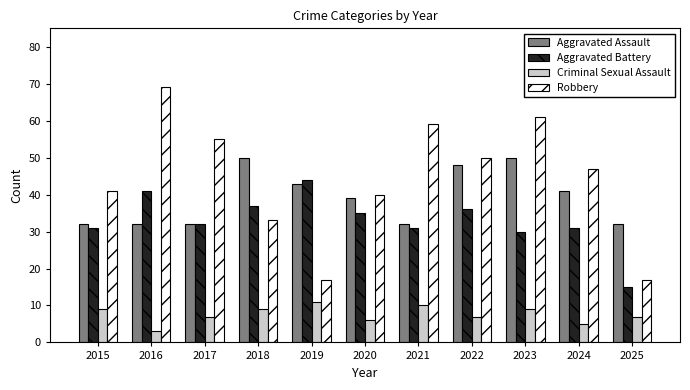

How many bars are there in total?

44